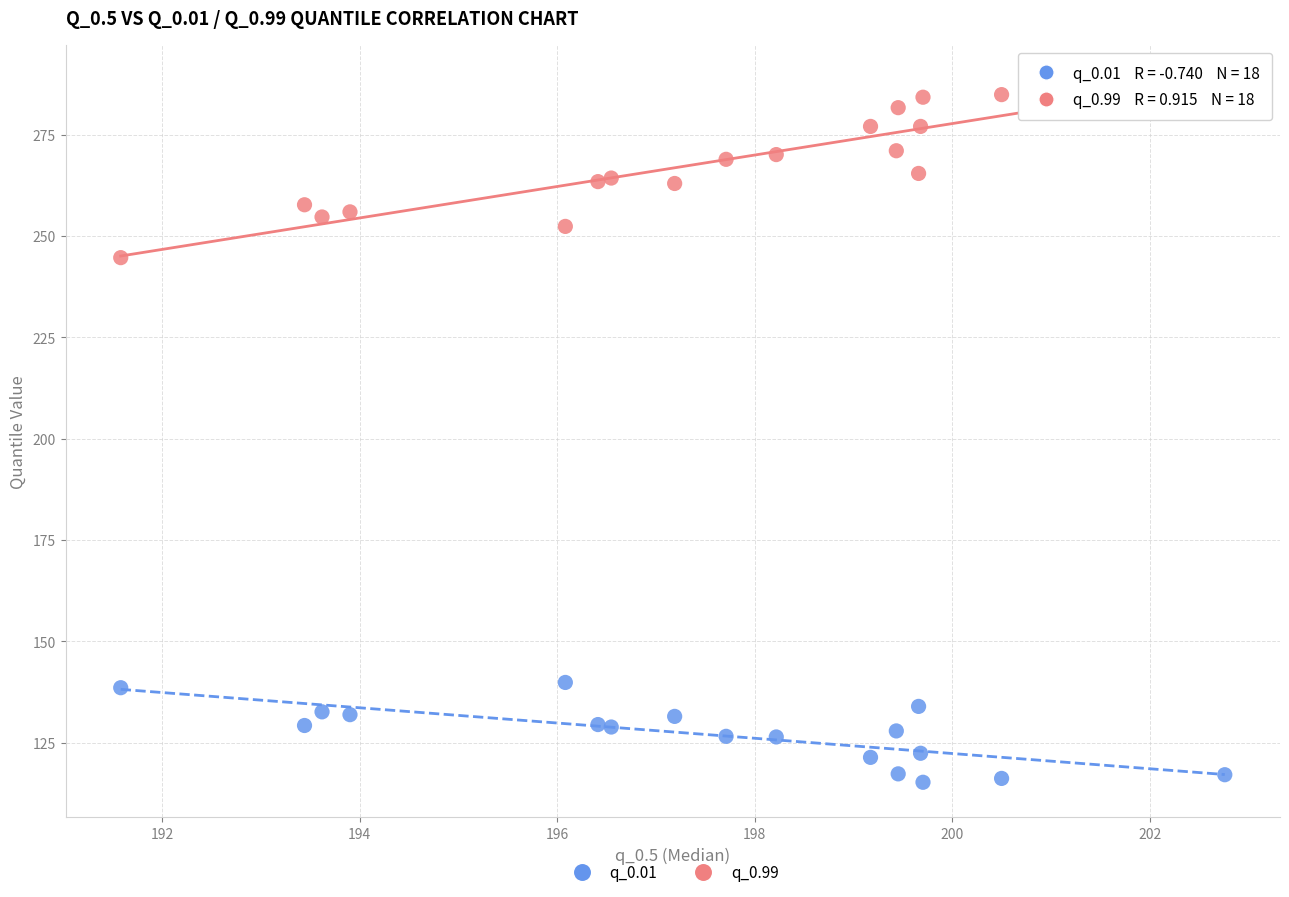

Across all series, what Y value is closest to 201?

244.6